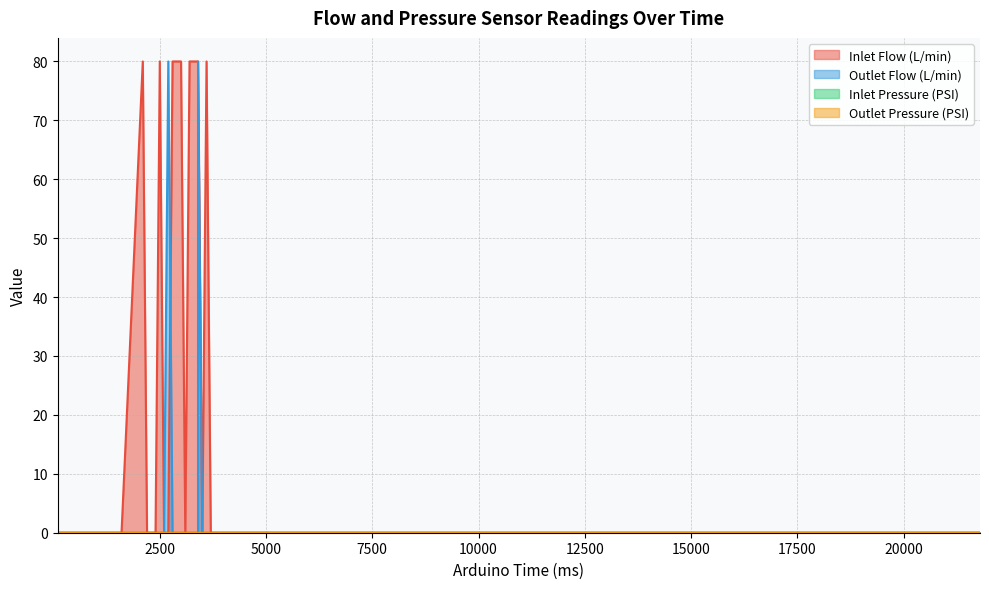

Is the value of Outlet Pressure (PSI) at 3000 greater than the value of Outlet Flow (L/min) at 2200?

No